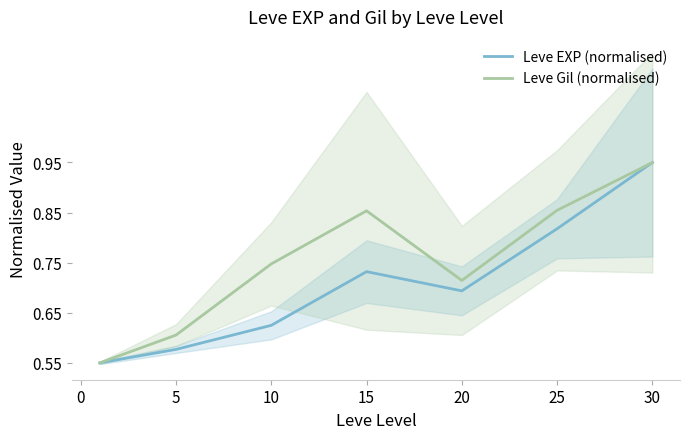

Is it true that Leve EXP (normalised) equals 0.8 at 10?

False